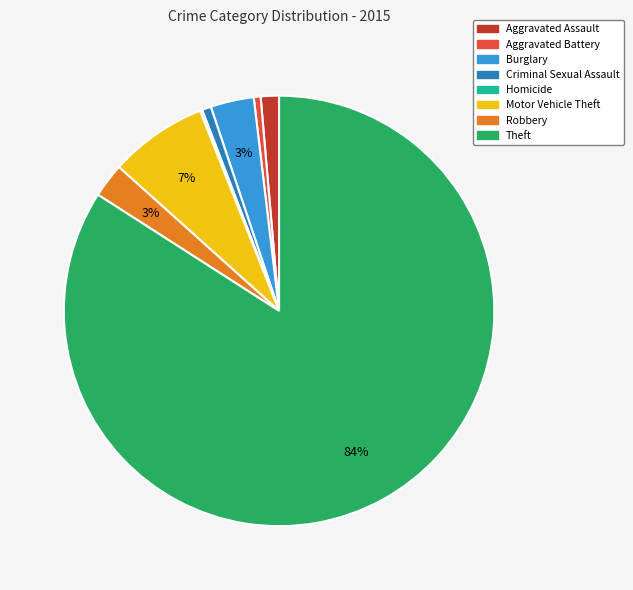

Do Motor Vehicle Theft and Theft together represent more than half of the pie?

Yes